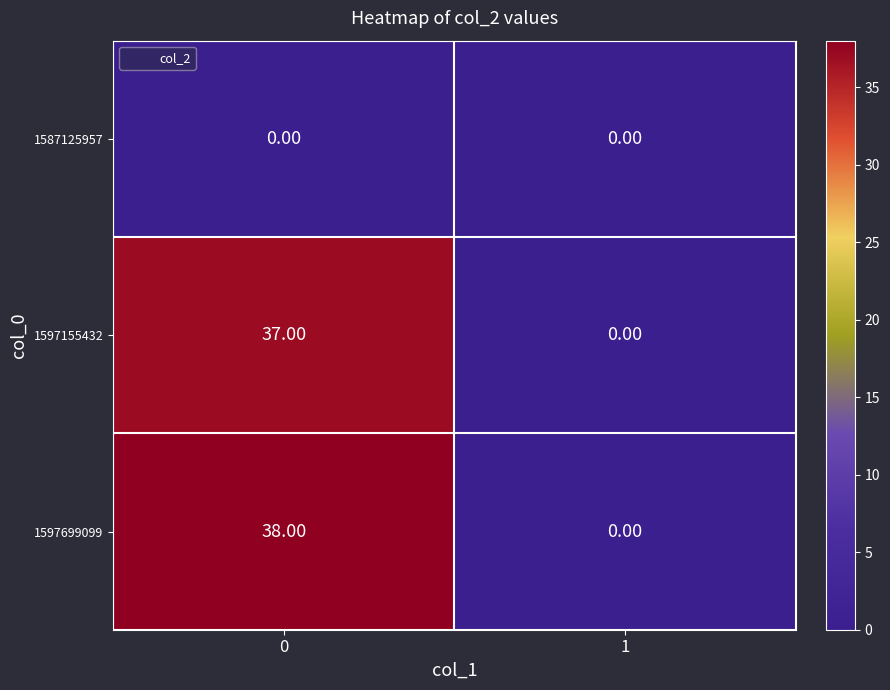

What is the maximum value shown in the chart?

38